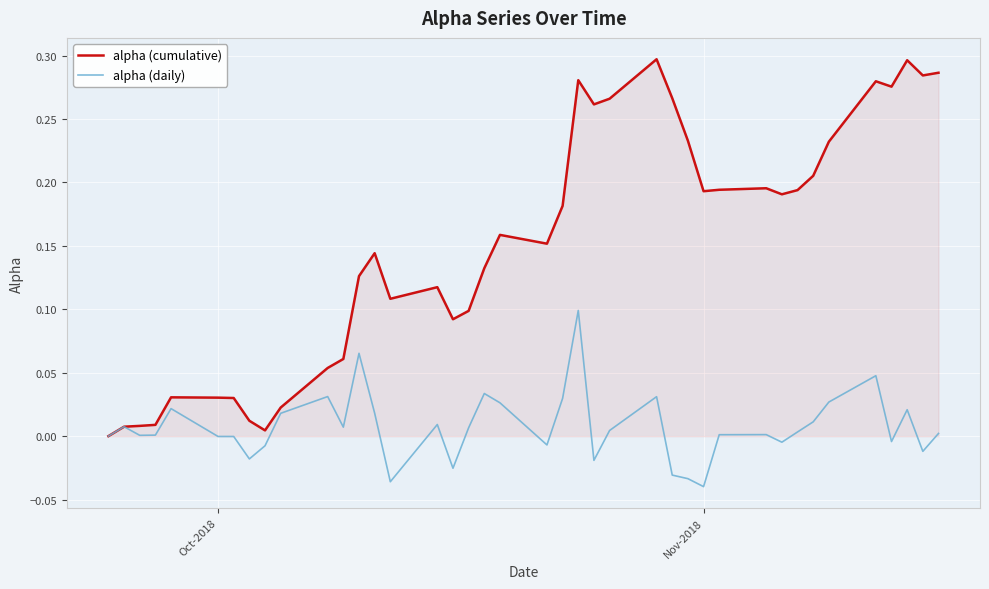

List the series in order of their overall mean, highest first.

alpha (cumulative), alpha (daily)